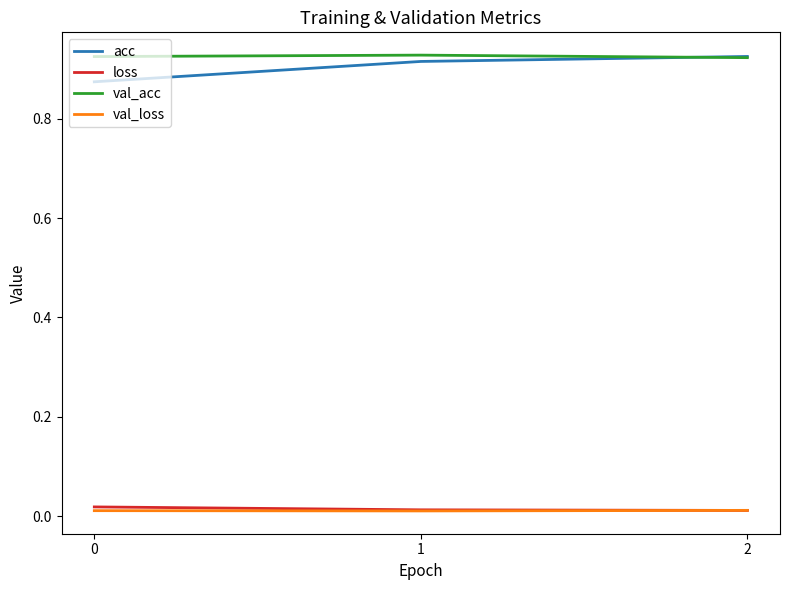

Reading left to right, list all the values displayed in this chart.

acc: 0=0.9	1=0.9	2=0.9
loss: 0=0.0	1=0.0	2=0.0
val_acc: 0=0.9	1=0.9	2=0.9
val_loss: 0=0.0	1=0.0	2=0.0